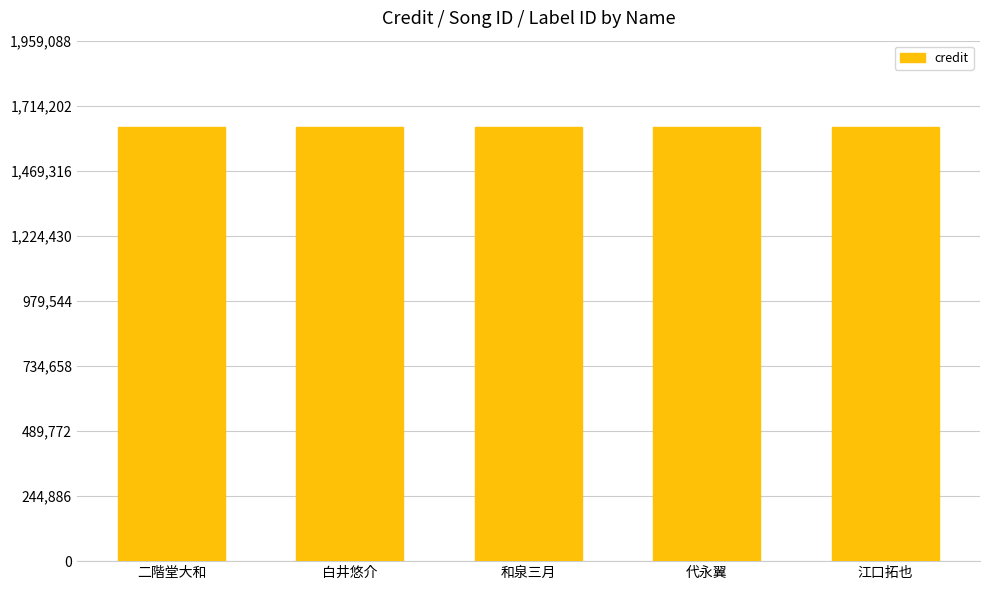

Which label corresponds to the largest value in the chart?

二階堂大和